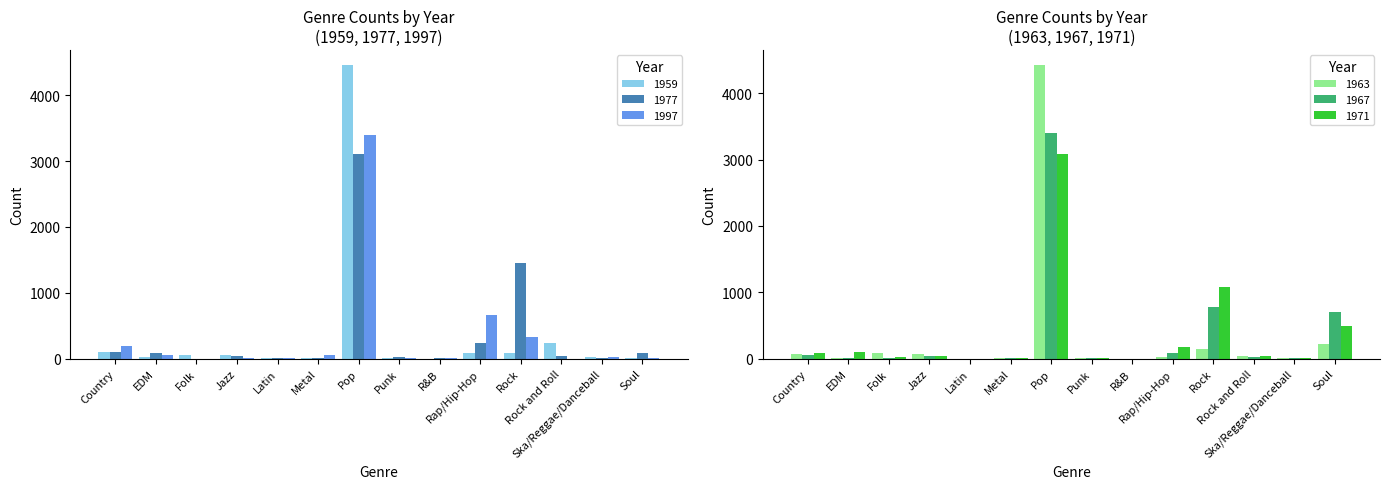

Reading left to right, list all the values displayed in this chart.

1959: Country=106	EDM=17	Folk=52	Jazz=56	Latin=15	Metal=3	Pop=4467	Punk=10	R&B=0	Rap/Hip-Hop=82	Rock=84	Rock and Roll=232	Ska/Reggae/Danceball=18	Soul=12
1977: Country=98	EDM=87	Folk=0	Jazz=38	Latin=6	Metal=4	Pop=3107	Punk=20	R&B=10	Rap/Hip-Hop=235	Rock=1453	Rock and Roll=41	Ska/Reggae/Danceball=3	Soul=89
1997: Country=198	EDM=49	Folk=0	Jazz=5	Latin=15	Metal=50	Pop=3397	Punk=16	R&B=6	Rap/Hip-Hop=667	Rock=328	Rock and Roll=0	Ska/Reggae/Danceball=25	Soul=4
1963: Country=76	EDM=13	Folk=91	Jazz=67	Latin=0	Metal=3	Pop=4430	Punk=7	R&B=0	Rap/Hip-Hop=27	Rock=144	Rock and Roll=35	Ska/Reggae/Danceball=12	Soul=226
1967: Country=53	EDM=9	Folk=10	Jazz=33	Latin=0	Metal=15	Pop=3393	Punk=5	R&B=0	Rap/Hip-Hop=86	Rock=772	Rock and Roll=31	Ska/Reggae/Danceball=4	Soul=700
1971: Country=78	EDM=101	Folk=22	Jazz=32	Latin=0	Metal=7	Pop=3086	Punk=9	R&B=0	Rap/Hip-Hop=169	Rock=1074	Rock and Roll=37	Ska/Reggae/Danceball=15	Soul=485